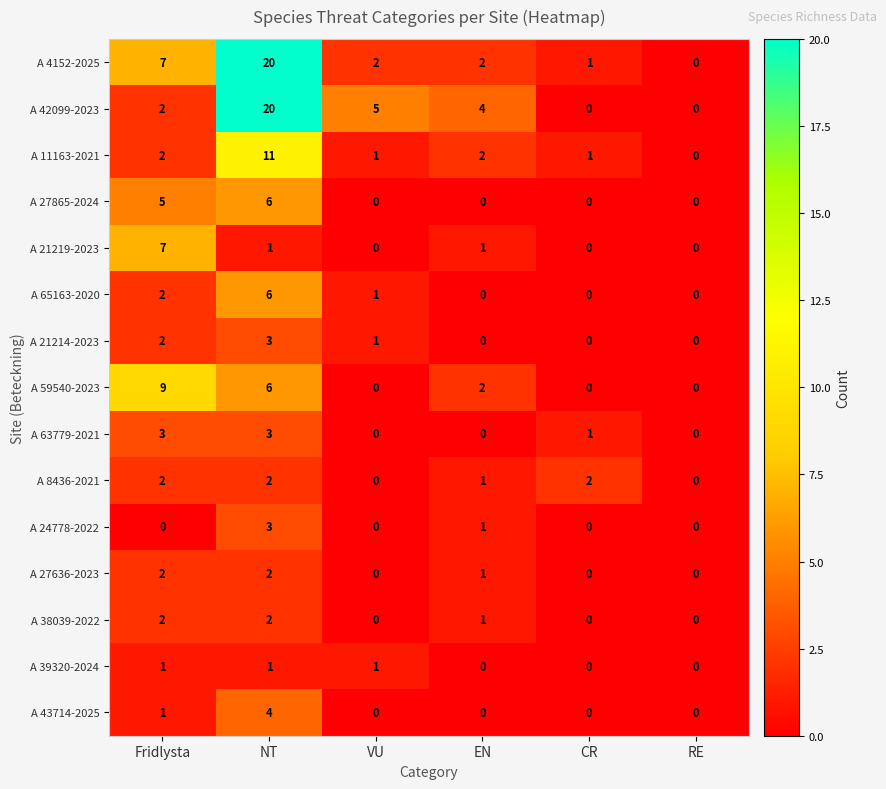

What is the spread (max minus min) of values at NT?

19